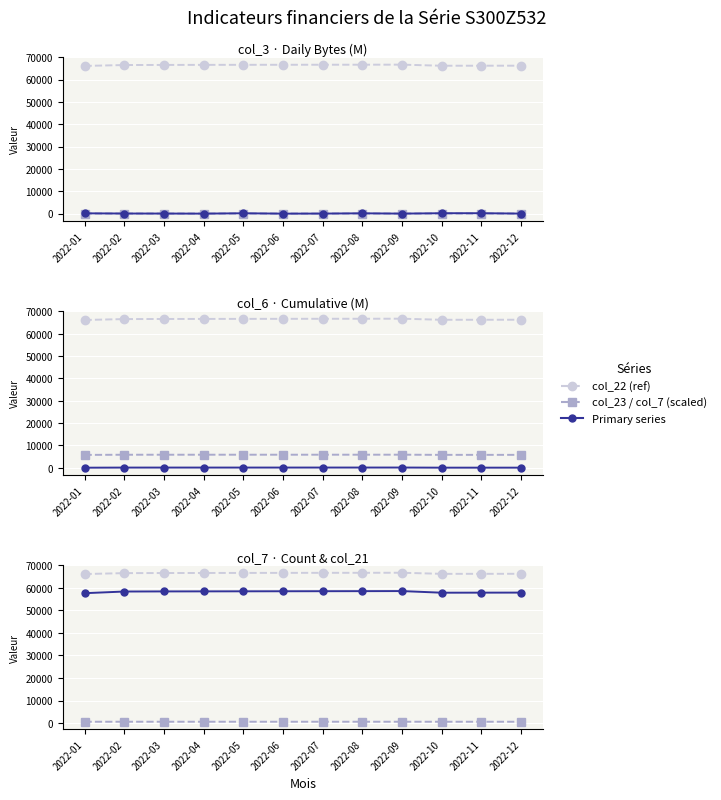

Reading left to right, list all the values displayed in this chart.

col_3: 2022-01=149.8	2022-02=62.6	2022-03=45.2	2022-04=15.0	2022-05=174.4	2022-06=10.7	2022-07=37.6	2022-08=156.4	2022-09=25.3	2022-10=196.5	2022-11=202.7	2022-12=34.4
col_6: 2022-01=38.2	2022-02=89.7	2022-03=93.6	2022-04=95.2	2022-05=96.8	2022-06=98.5	2022-07=101.5	2022-08=104.6	2022-09=108.2	2022-10=53.1	2022-11=54.7	2022-12=57.2
col_7: 2022-01=57656.0	2022-02=58395.0	2022-03=58443.0	2022-04=58466.0	2022-05=58490.0	2022-06=58514.0	2022-07=58538.0	2022-08=58562.0	2022-09=58597.0	2022-10=57871.0	2022-11=57895.0	2022-12=57919.0
col_21: 2022-01=568.9	2022-02=576.2	2022-03=576.7	2022-04=577.0	2022-05=577.2	2022-06=577.4	2022-07=577.7	2022-08=577.9	2022-09=578.3	2022-10=571.0	2022-11=571.2	2022-12=571.5
col_22: 2022-01=66162.3	2022-02=66563.9	2022-03=66608.7	2022-04=66635.6	2022-05=66657.7	2022-06=66676.2	2022-07=66696.6	2022-08=66709.8	2022-09=66735.9	2022-10=66249.8	2022-11=66258.8	2022-12=66267.8
col_23: 2022-01=69.9	2022-02=71.3	2022-03=71.4	2022-04=71.4	2022-05=71.4	2022-06=71.5	2022-07=71.6	2022-08=71.6	2022-09=71.7	2022-10=70.2	2022-11=70.3	2022-12=70.4